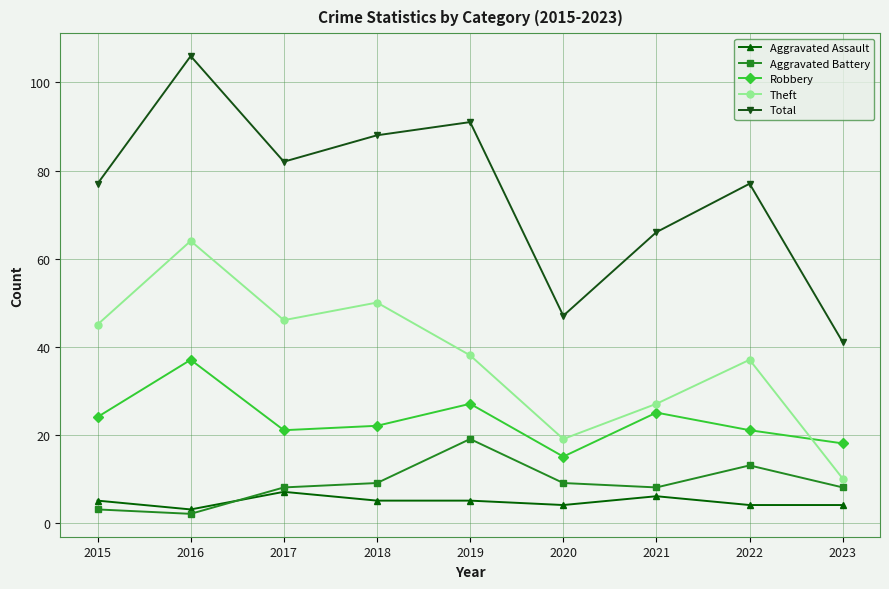

What is the minimum value for Aggravated Assault?

3